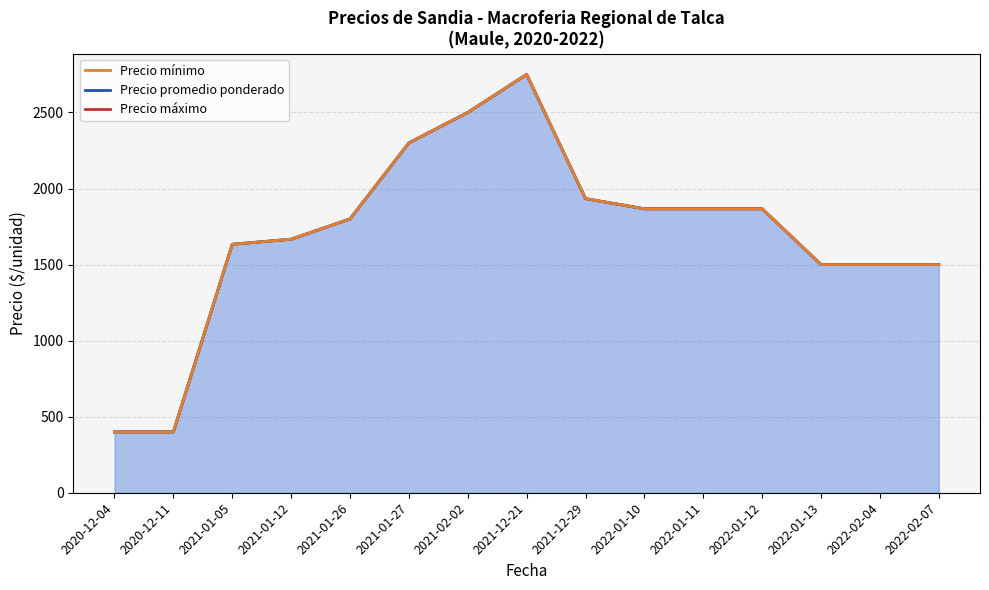

How many lines are shown in the chart?

3